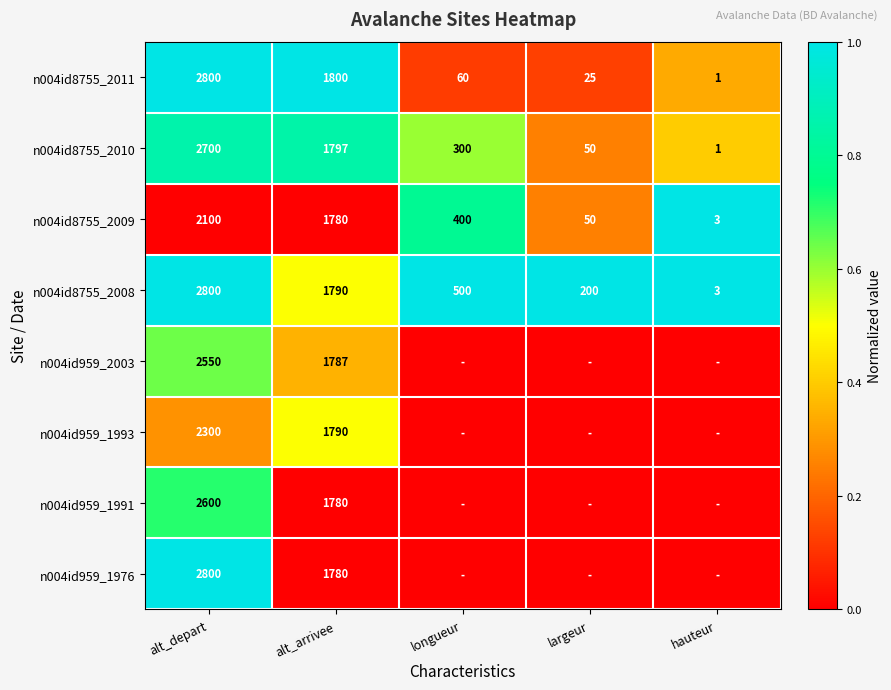

What is the sum of the n004id8755_2009 values at hauteur and longueur?

403